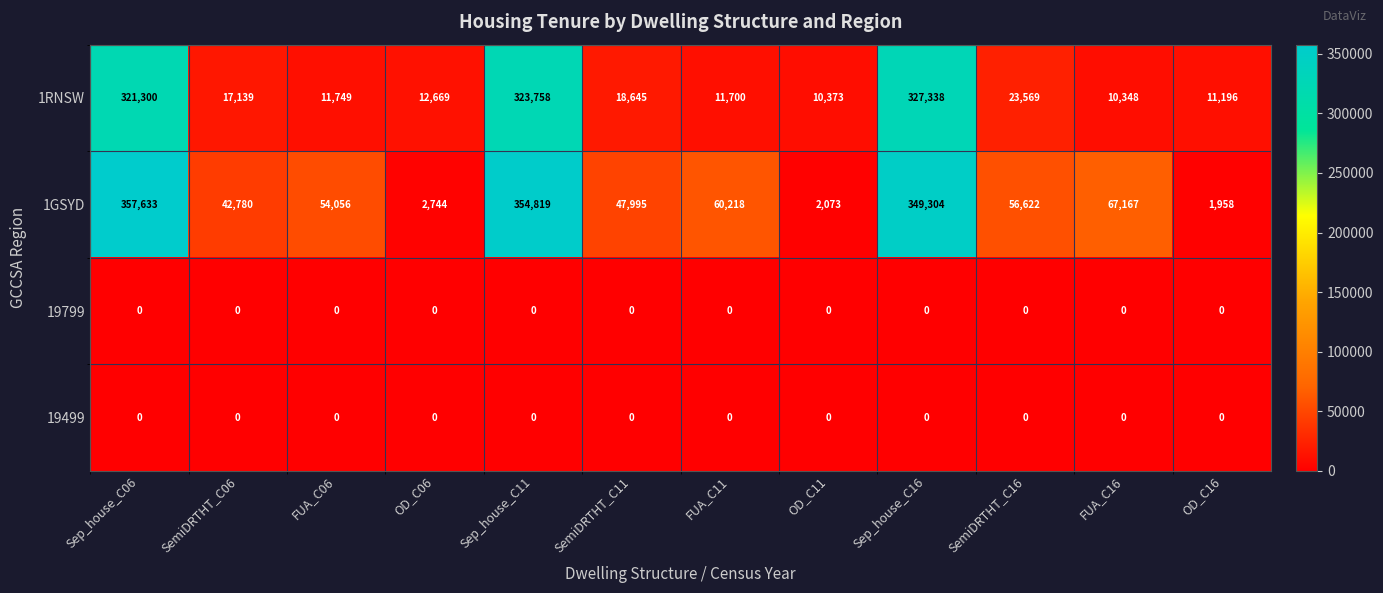

Is it true that 1GSYD equals 354819 at Sep_house_C11?

True